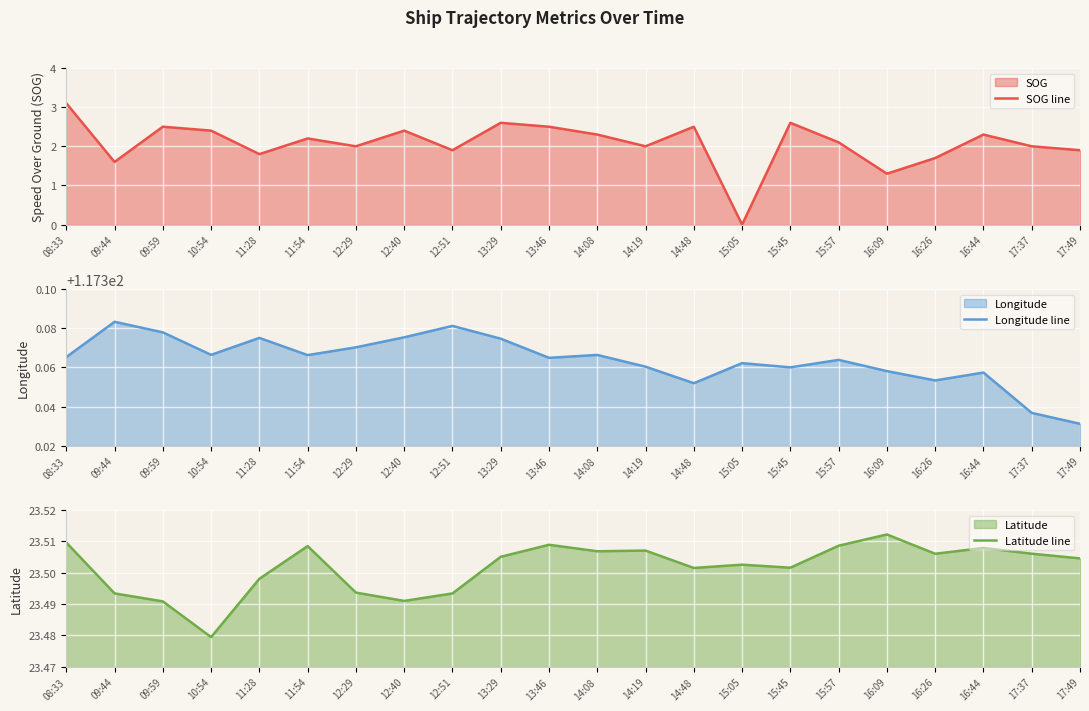

At which category is the sum across all series the highest?

08:33